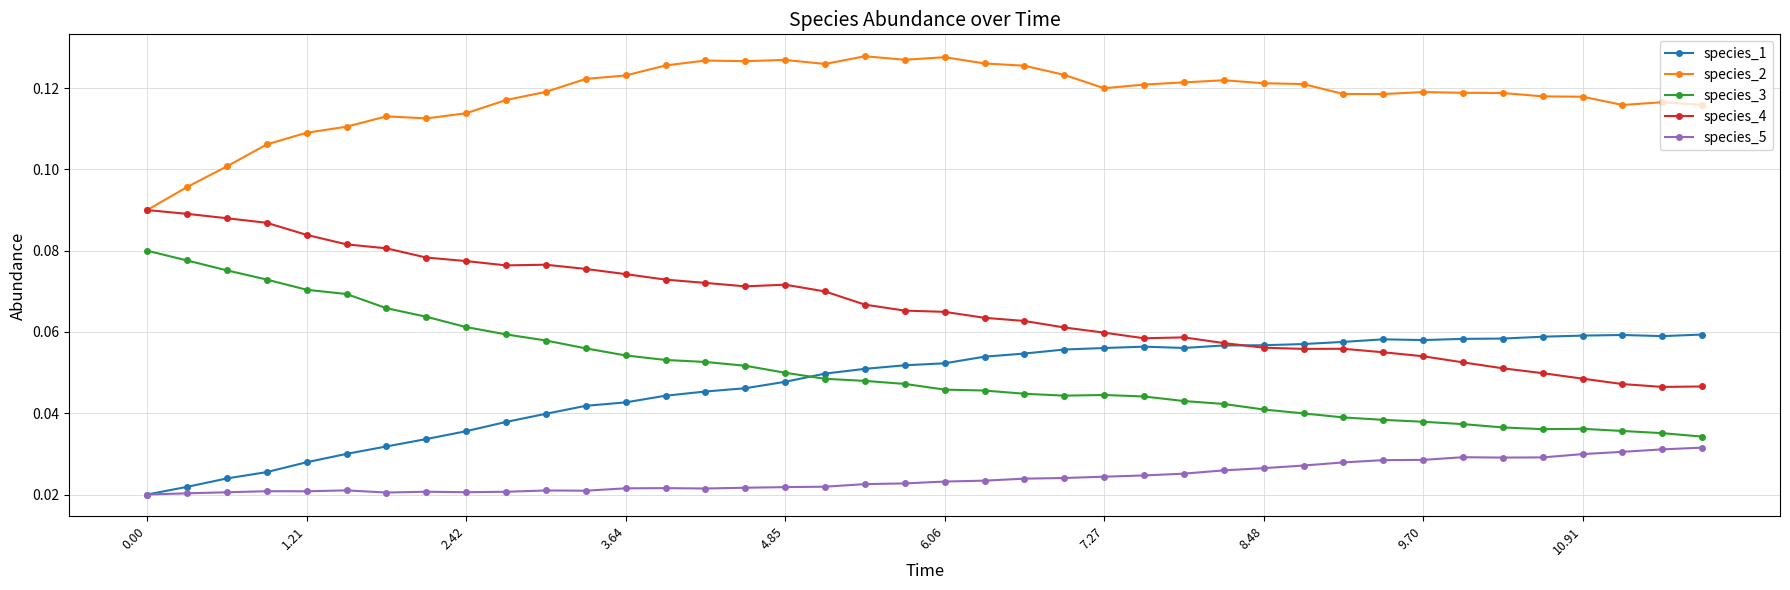

True or false: species_1 and species_2 cross at least once.

False